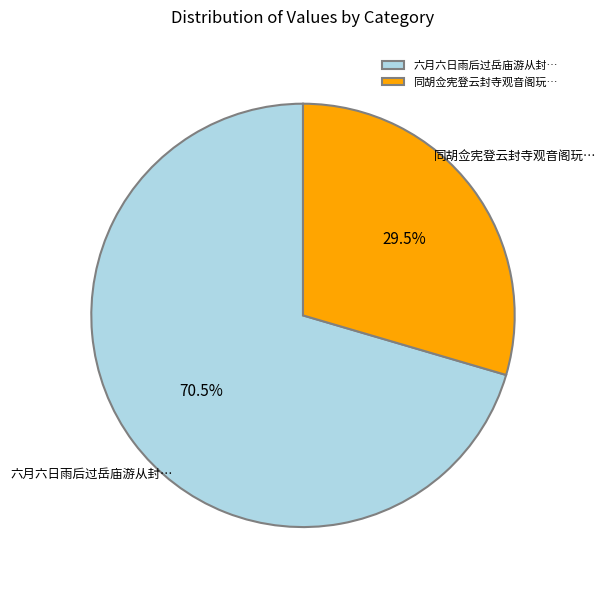

What is the majority slice?

六月六日雨后过岳庙游从封…